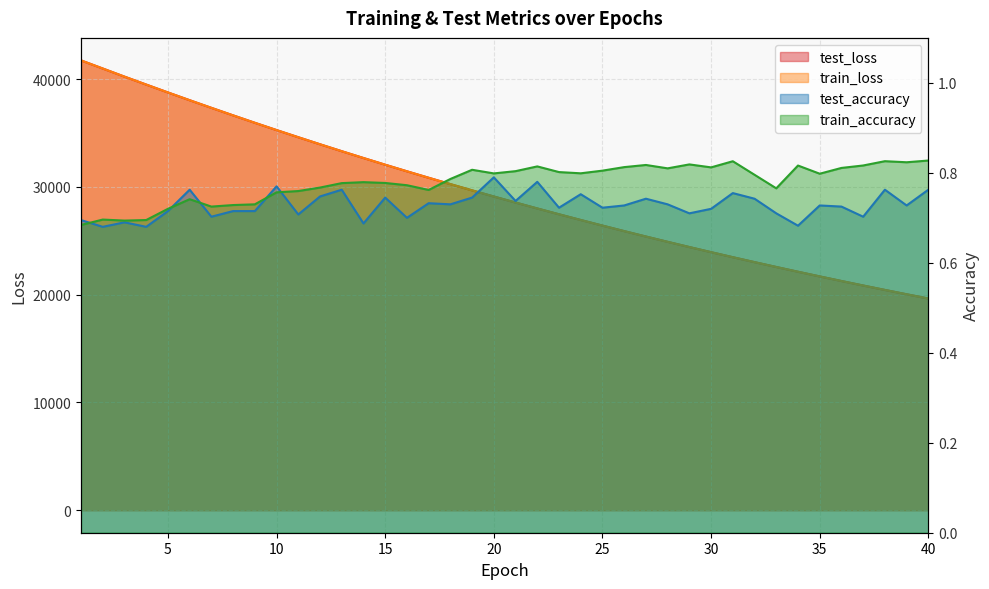

What is the difference between the maximum and second lowest values in the test_loss series?

21697.0